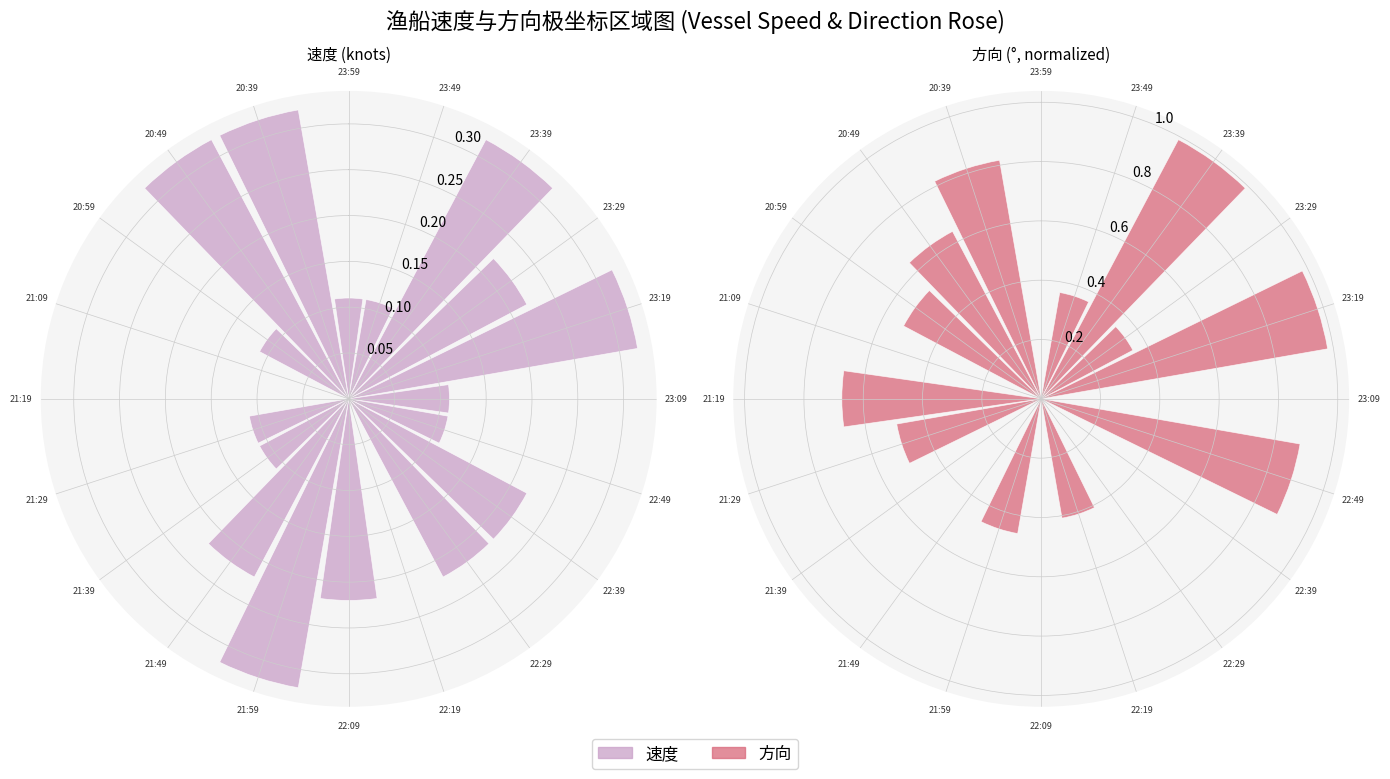

Reading left to right, transcribe all the data shown in this chart.

速度: 23:59=0.1	23:49=0.1	23:39=0.3	23:29=0.2	23:19=0.3	23:09=0.1	22:49=0.1	22:39=0.2	22:29=0.2	22:19=0.0	22:09=0.2	21:59=0.3	21:49=0.2	21:39=0.1	21:29=0.1	21:19=0.0	21:09=0.0	20:59=0.1	20:49=0.3	20:39=0.3
方向: 23:59=0.0	23:49=0.4	23:39=1.0	23:29=0.3	23:19=1.0	23:09=0.0	22:49=0.9	22:39=0.0	22:29=0.0	22:19=0.4	22:09=0.0	21:59=0.5	21:49=0.0	21:39=0.0	21:29=0.5	21:19=0.7	21:09=0.0	20:59=0.5	20:49=0.6	20:39=0.8